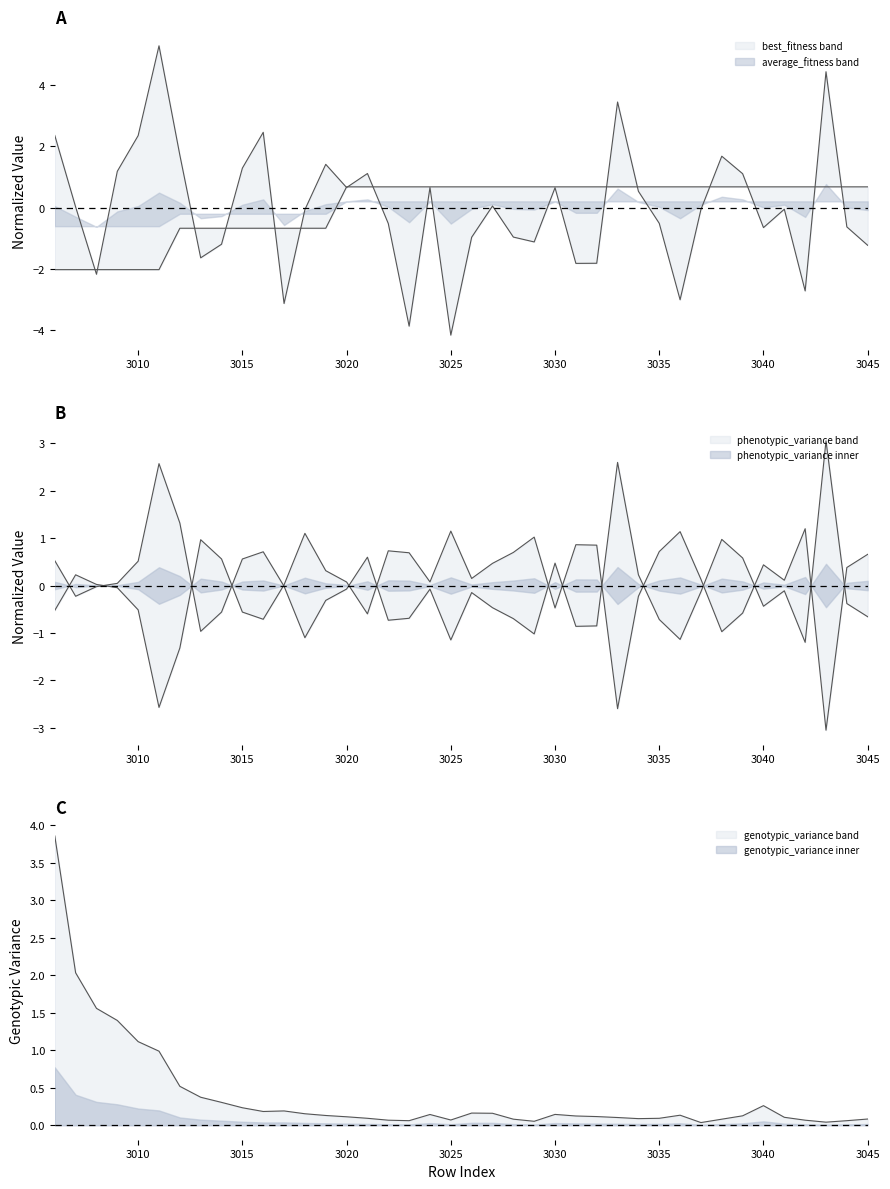

What is the maximum value for genotypic_variance?

3.9